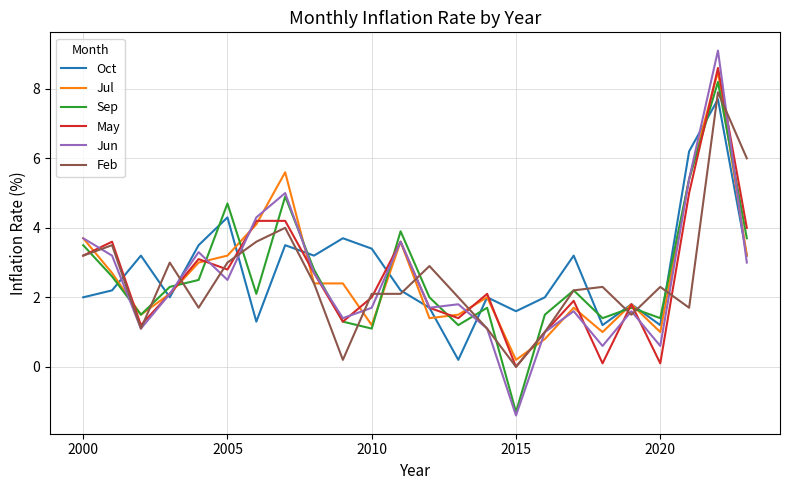

Which series has the widest spread of values?

Jun